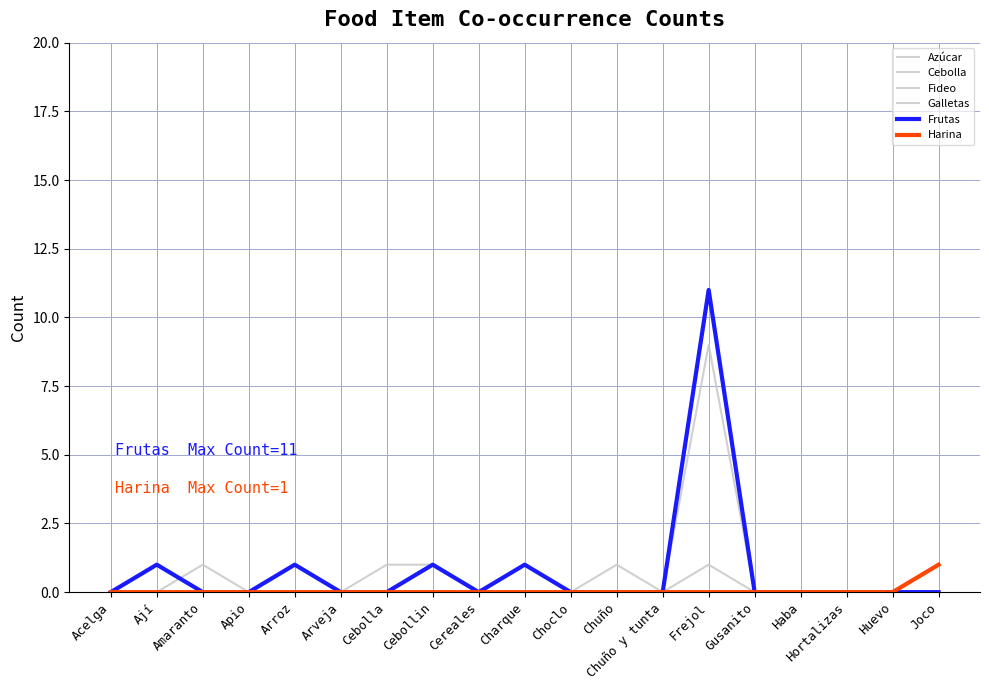

How many lines are shown in the chart?

6